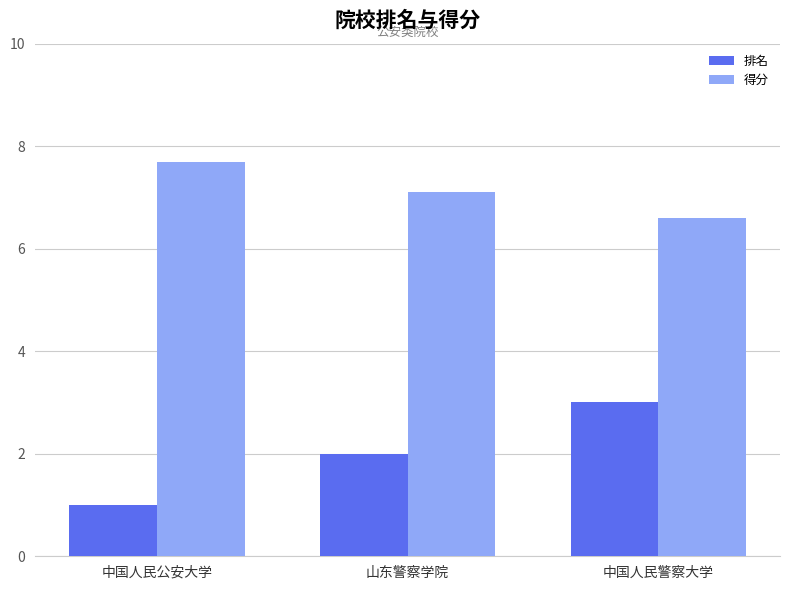

Rank the categories by 得分 value from lowest to highest.

中国人民警察大学, 山东警察学院, 中国人民公安大学